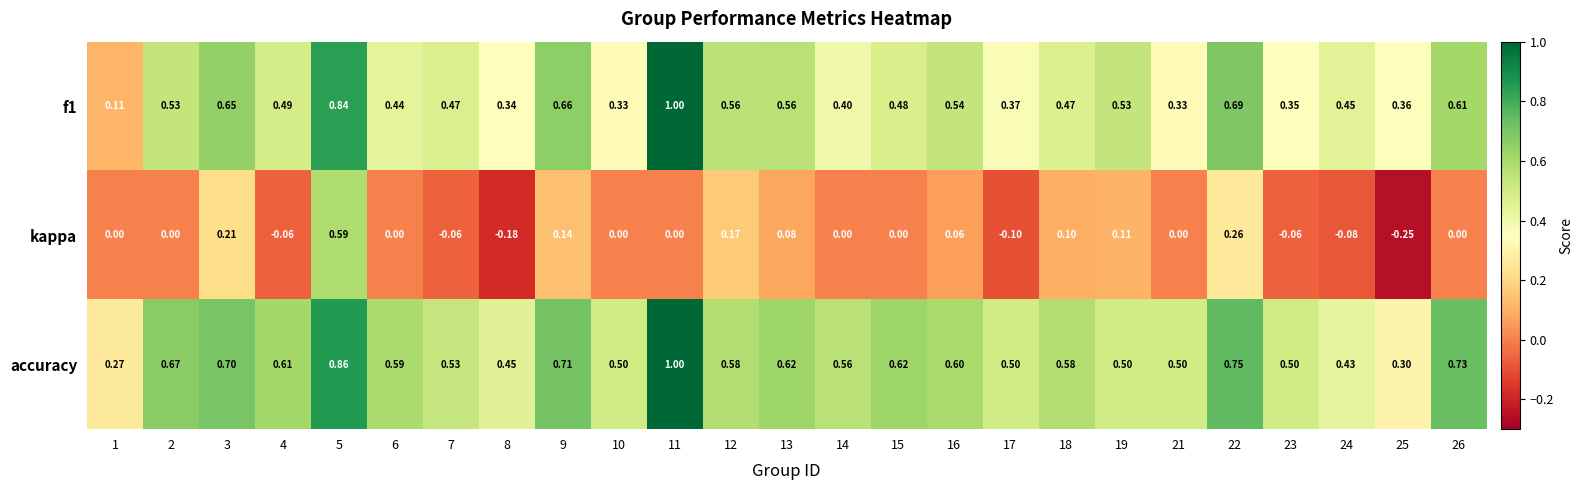

Which series has the largest total across all categories?

accuracy